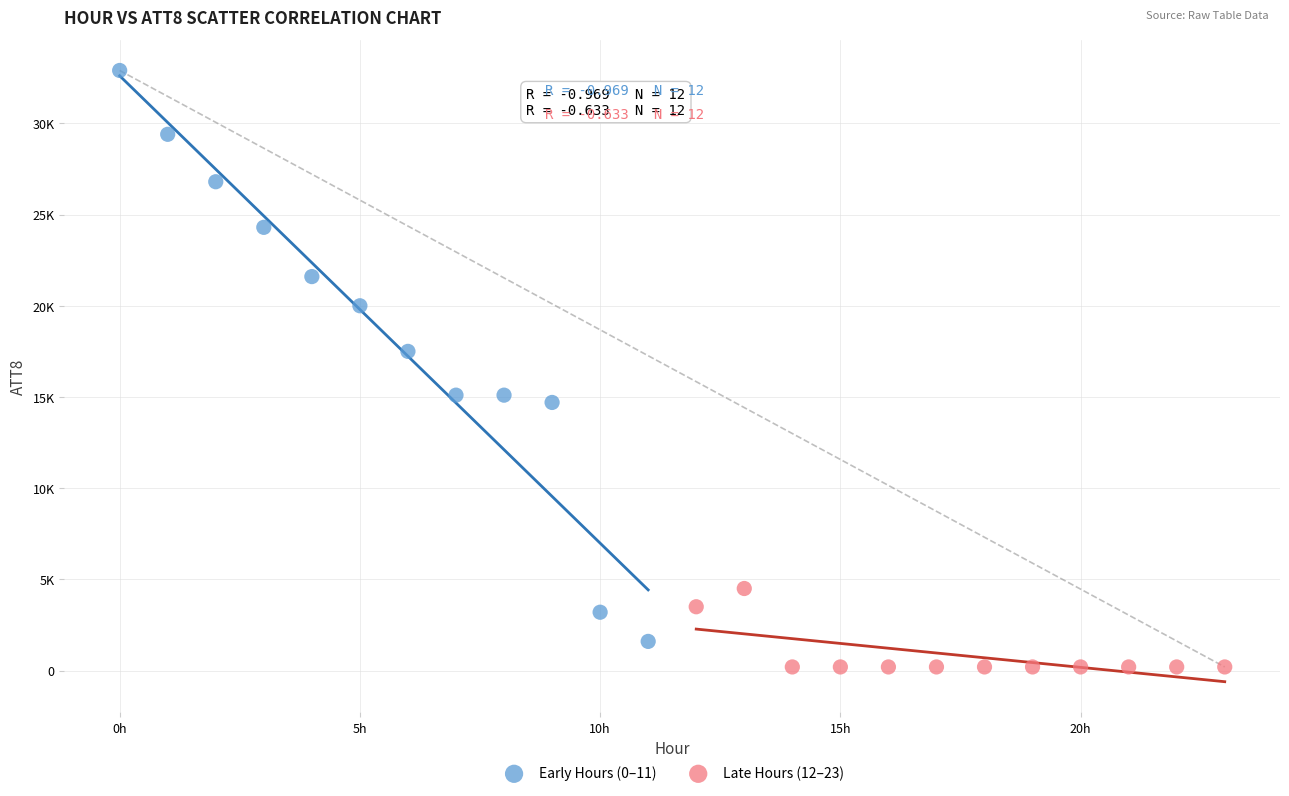

What are all the series names shown in the legend?

Early Hours (0–11), Late Hours (12–23)